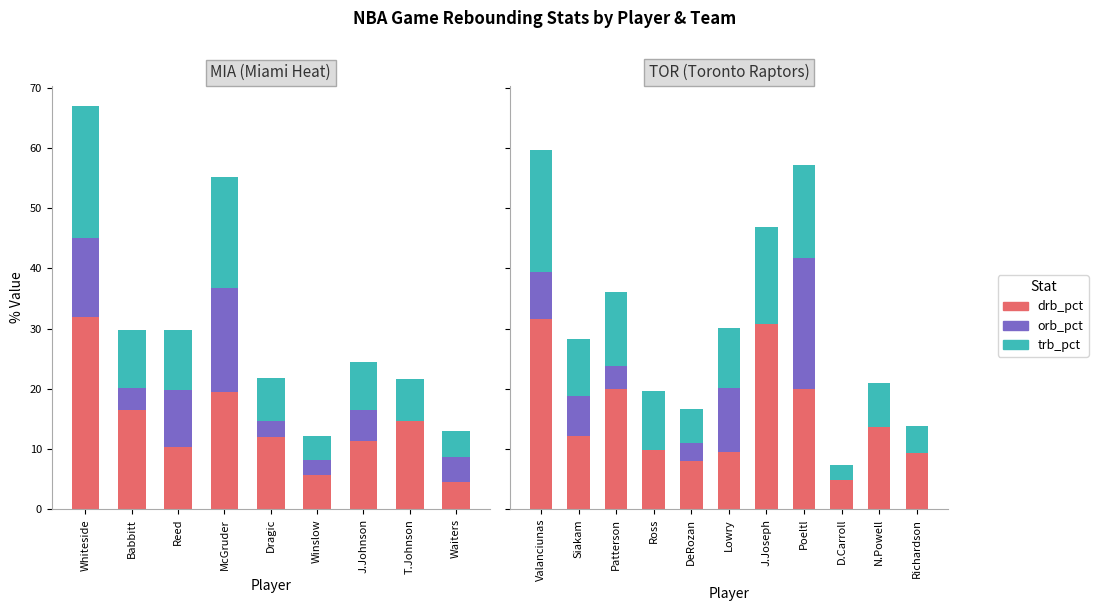

Is the value of trb_pct at N.Powell greater than the value of drb_pct at DeRozan?

No